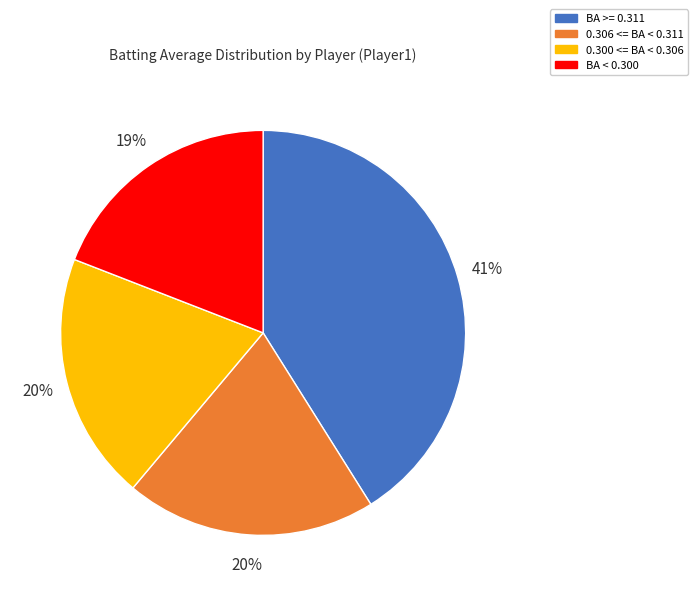

To the nearest percent, what is the average slice percentage?

25%